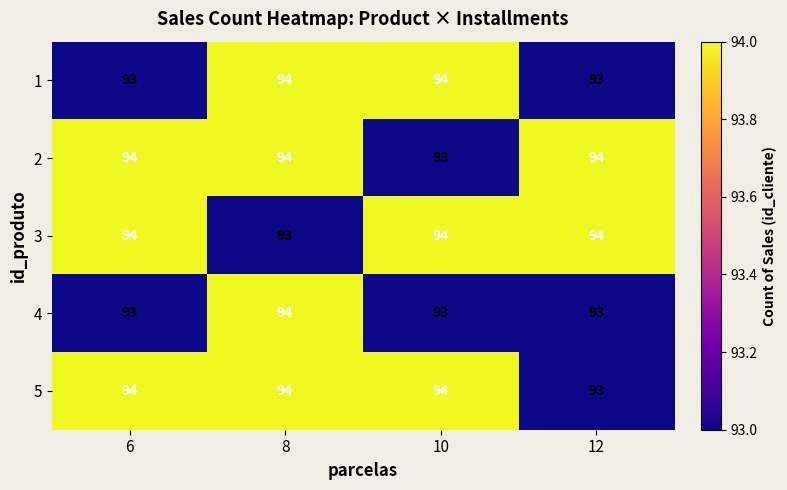

At which category is the sum across all series the highest?

8